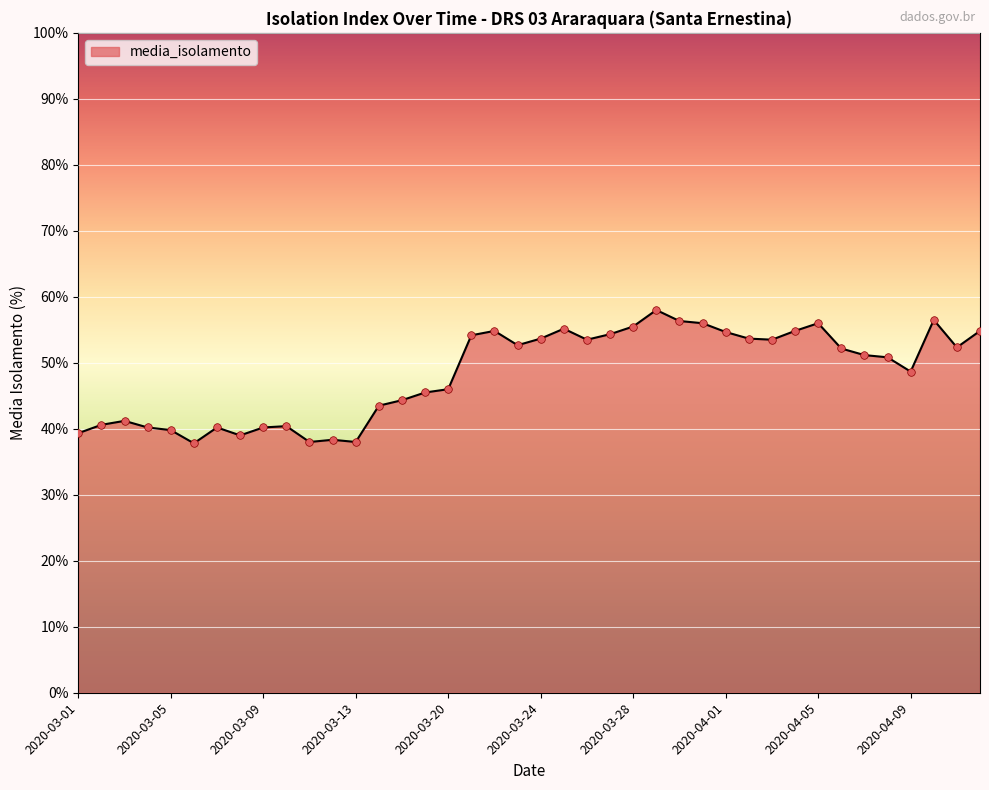

What is the difference between the maximum and minimum values?

20.2